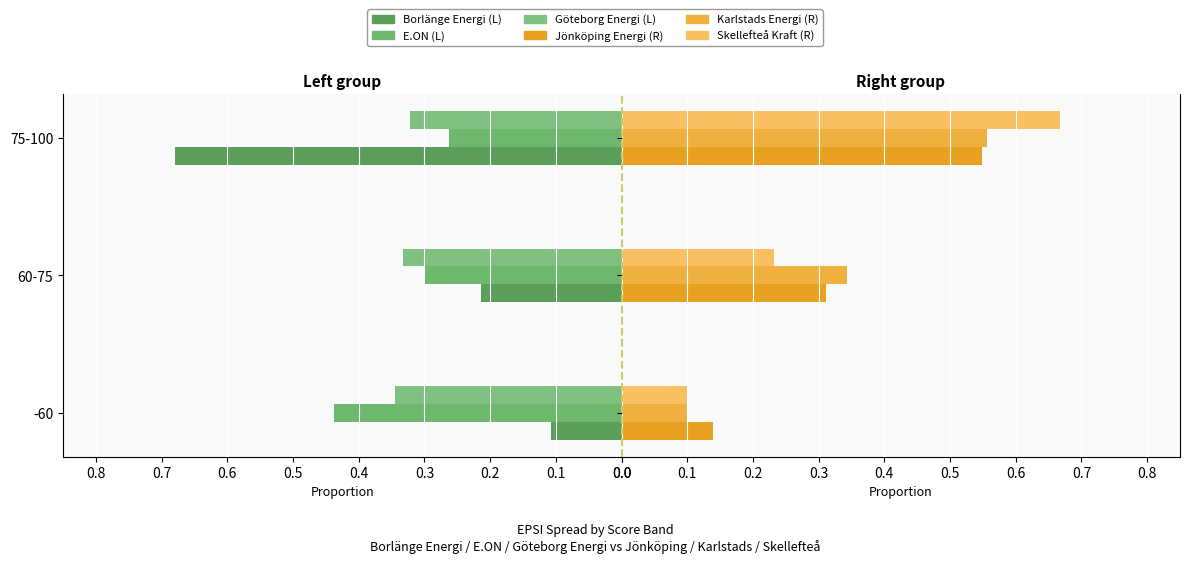

Reading right to left, list all the values displayed in this chart.

Borlänge Energi (M): 0.7	0.2	0.1
E.ON (M): 0.3	0.3	0.4
Göteborg Energi (M): 0.3	0.3	0.3
Jönköping Energi (F): 0.5	0.3	0.1
Karlstads Energi (F): 0.6	0.3	0.1
Skellefteå Kraft (F): 0.7	0.2	0.1